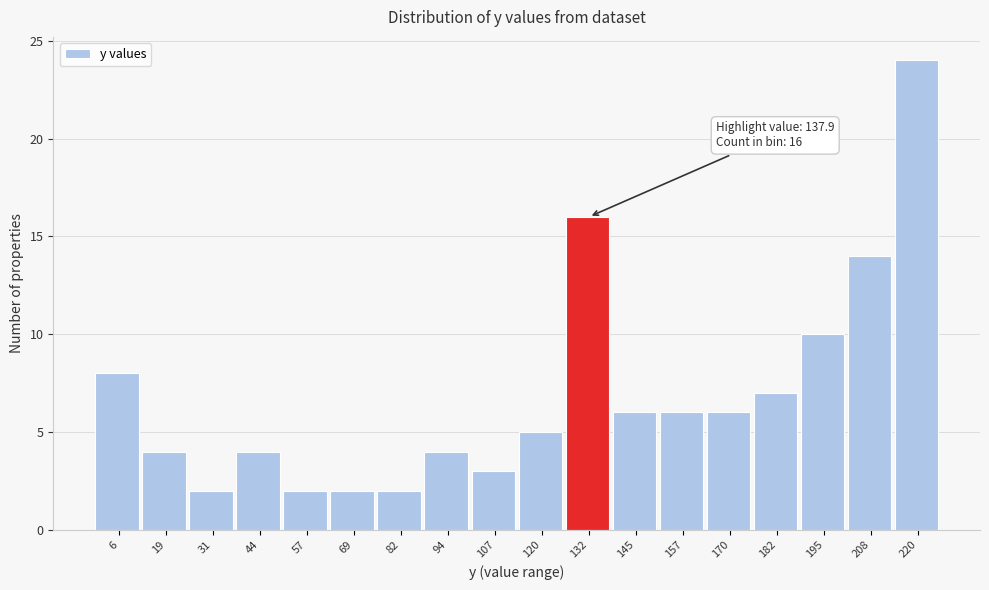

Over which range of the x-axis is the bar tallest?

214 to 226